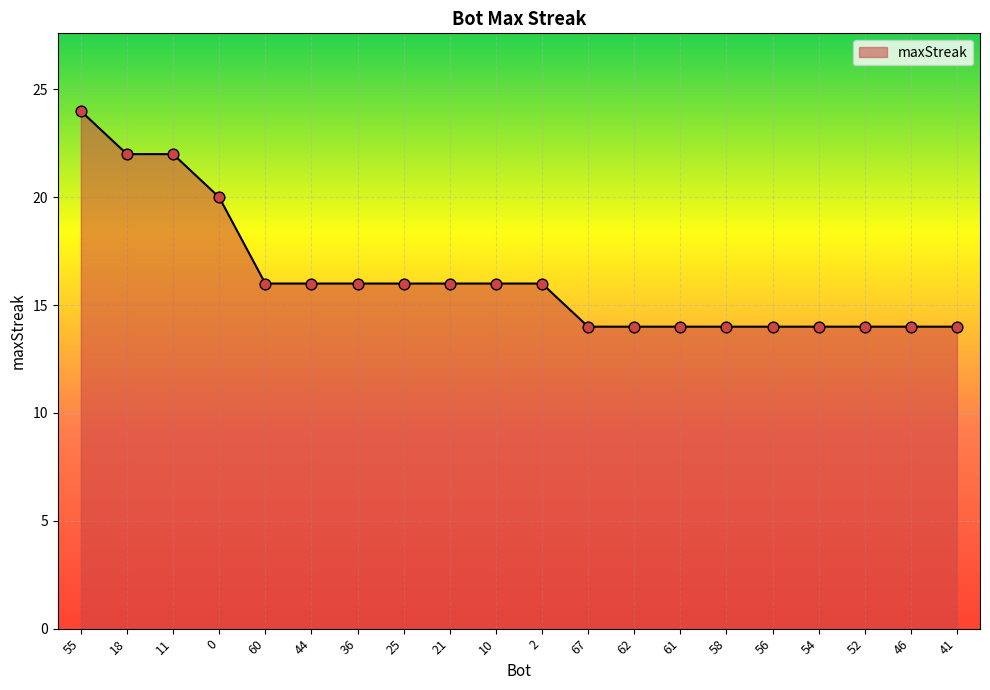

What is the ratio of the value at 41 to the value at 11?

0.6